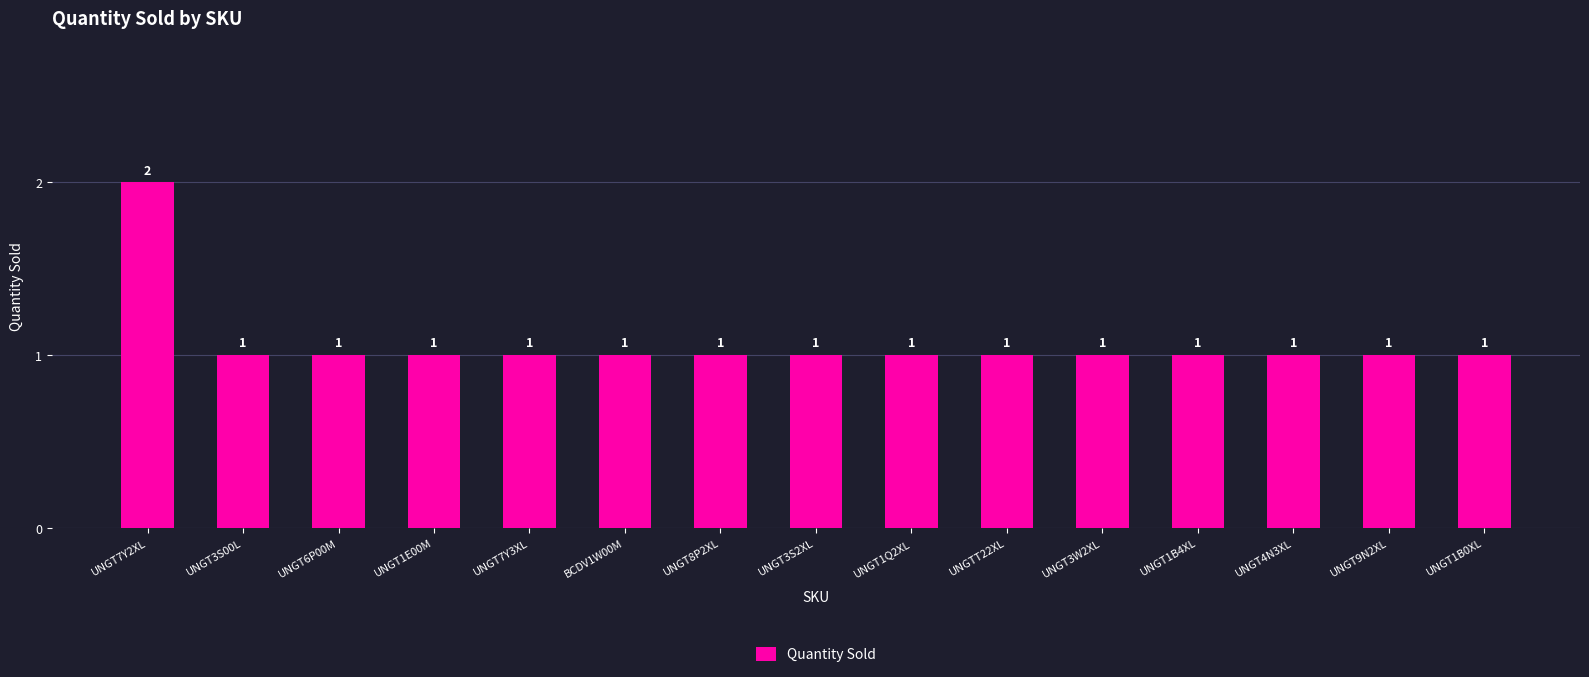

What is the sum of the values at UNGT3S00L and UNGT9N2XL?

2